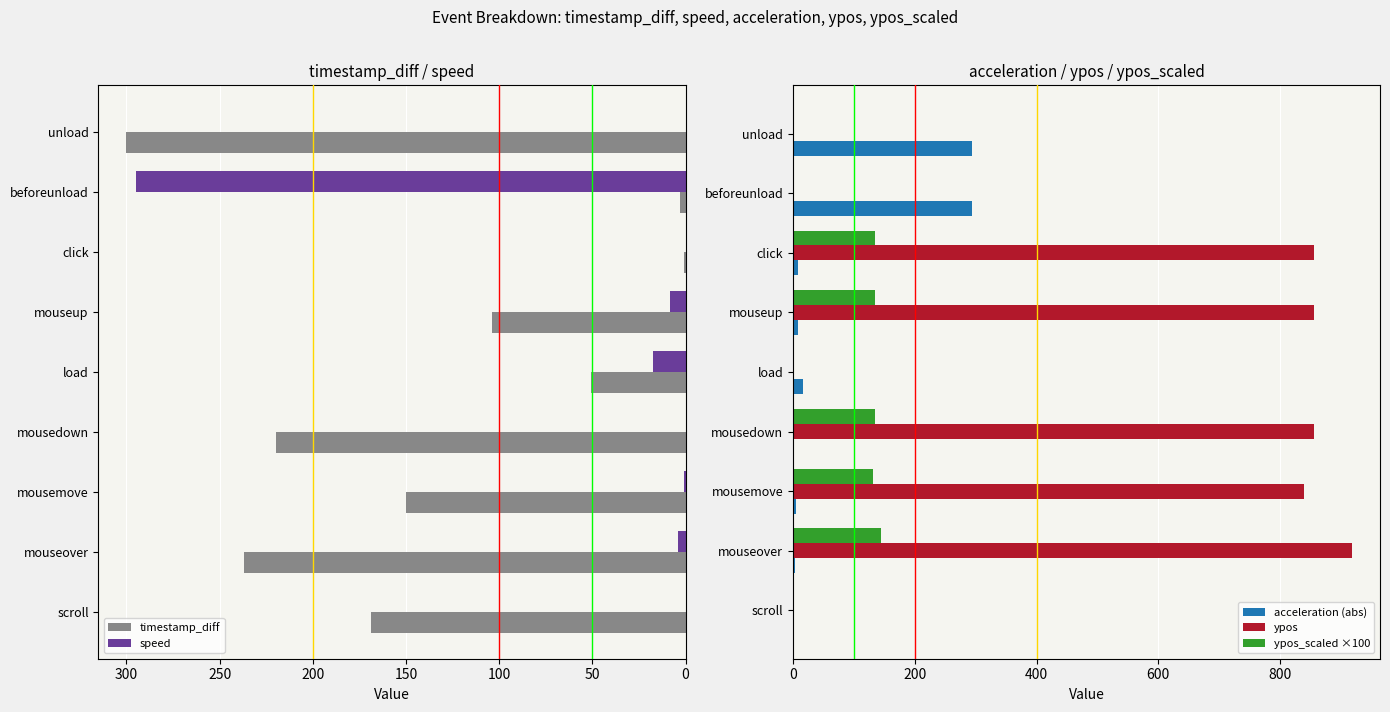

Read the ypos value at mouseup.

855.0